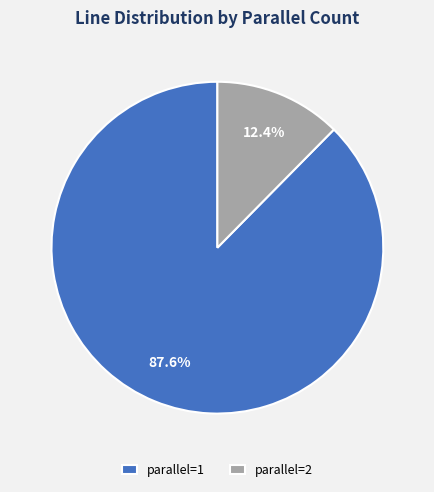

Count the number of slices in the pie.

2